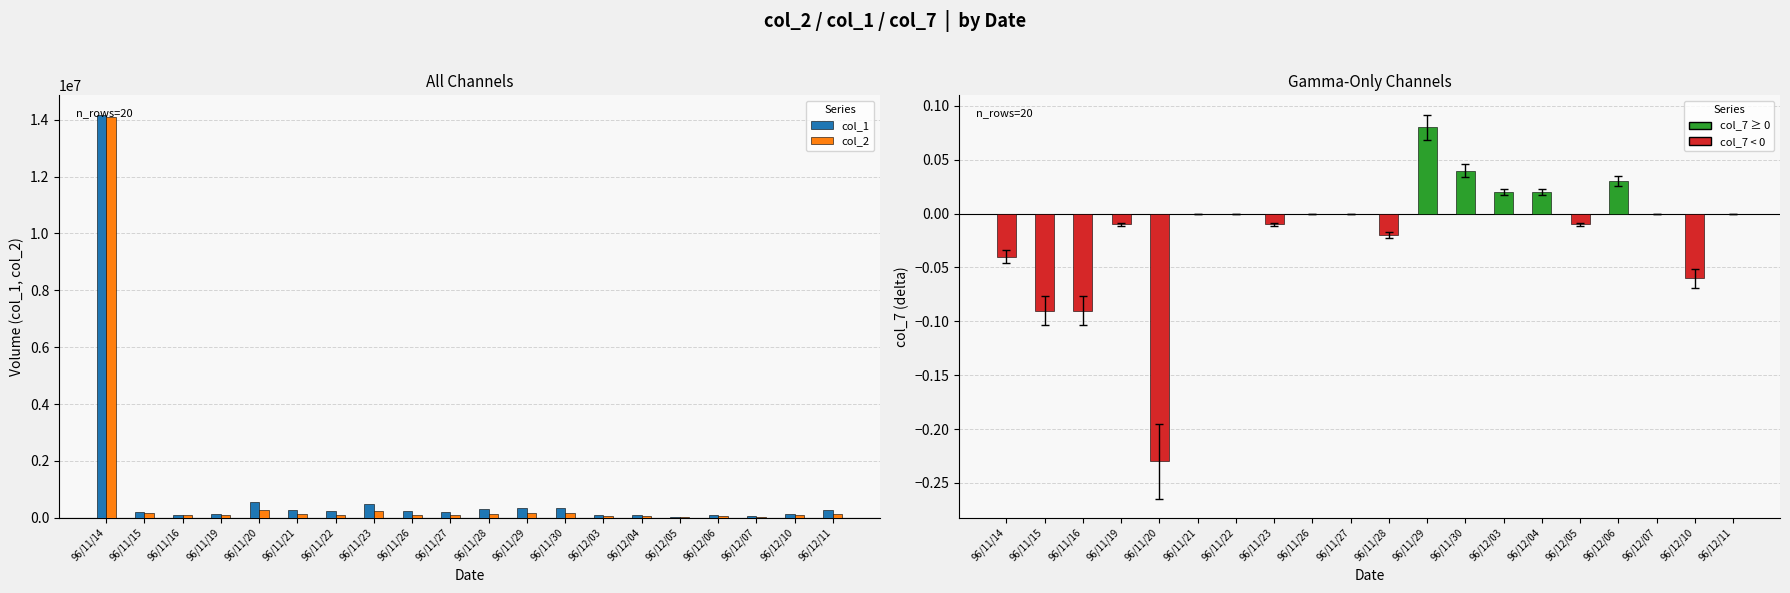

How many bars are there in each group?

3